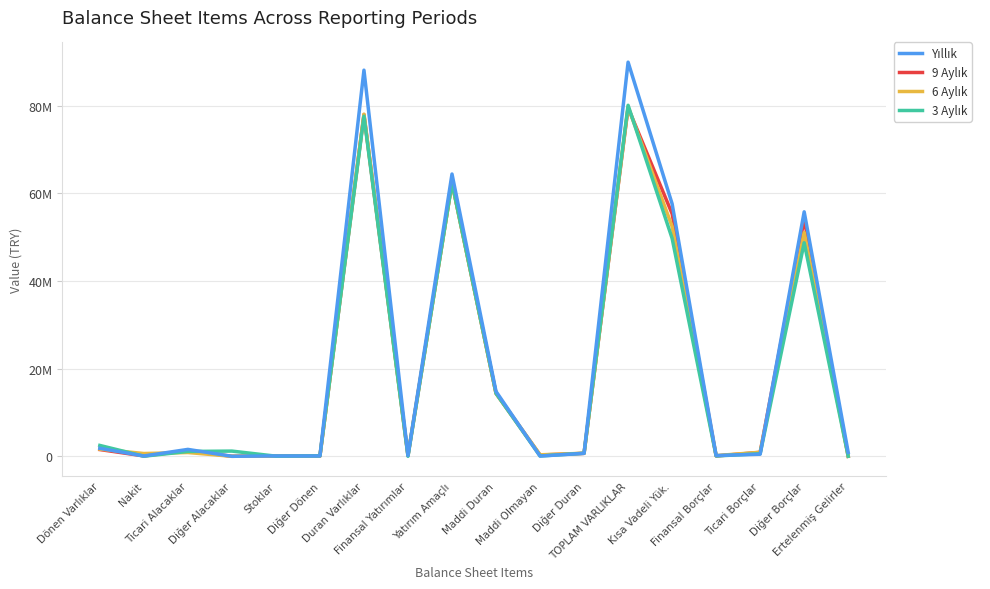

True or false: Yıllık and 6 Aylık cross at least once.

True